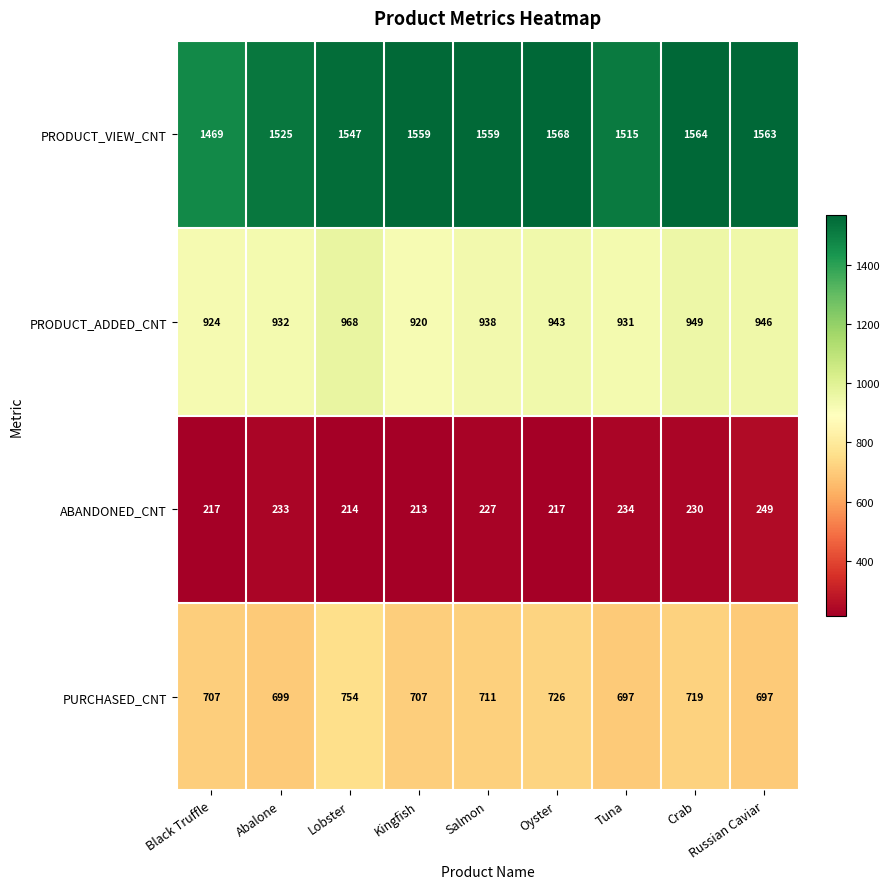

What is the difference between the PRODUCT_VIEW_CNT values at Salmon and Black Truffle?

90